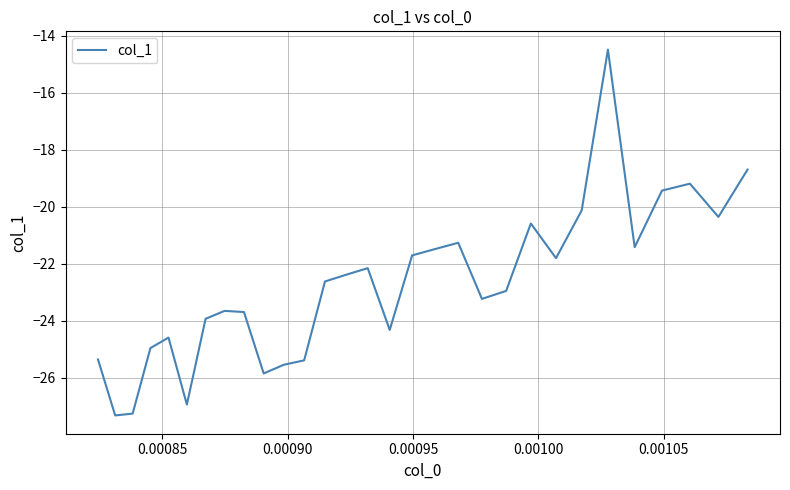

How many distinct data groups are displayed?

1